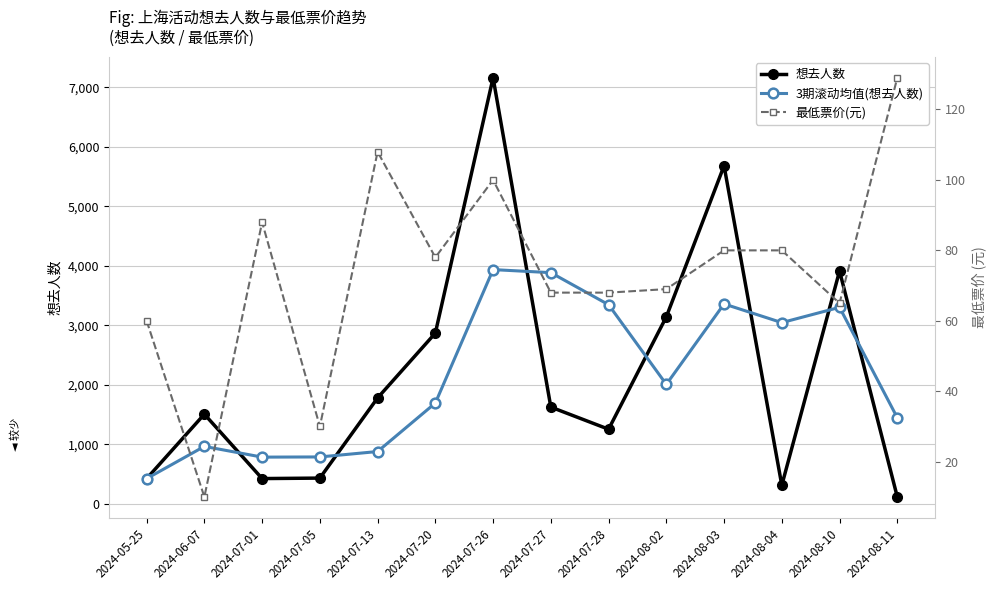

The value of 想去人数 at 2024-07-01 is 425.0. True or false?

True